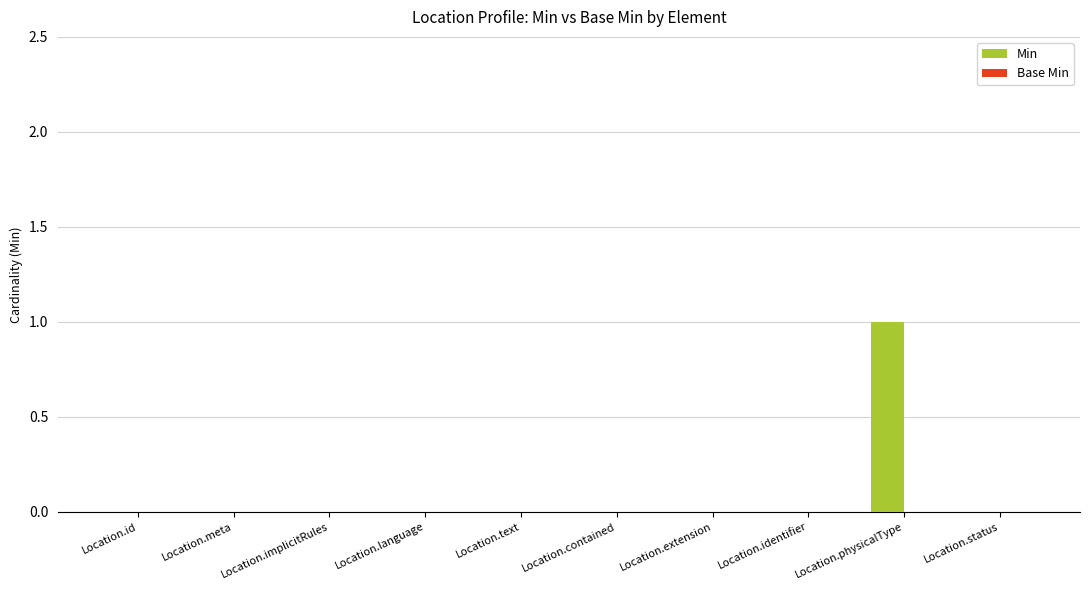

At which category does the chart reach its peak across all series?

Location.physicalType